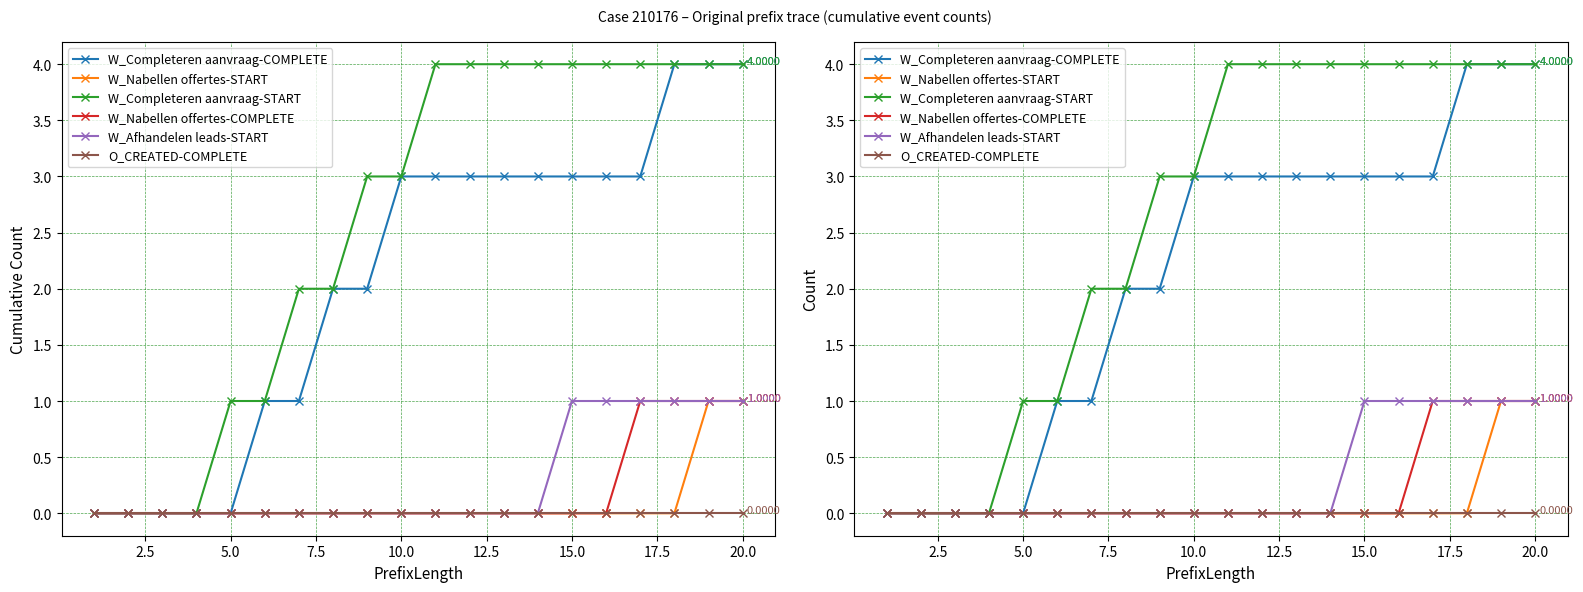

True or false: W_Nabellen offertes-START and W_Completeren aanvraag-COMPLETE intersect in this chart.

False